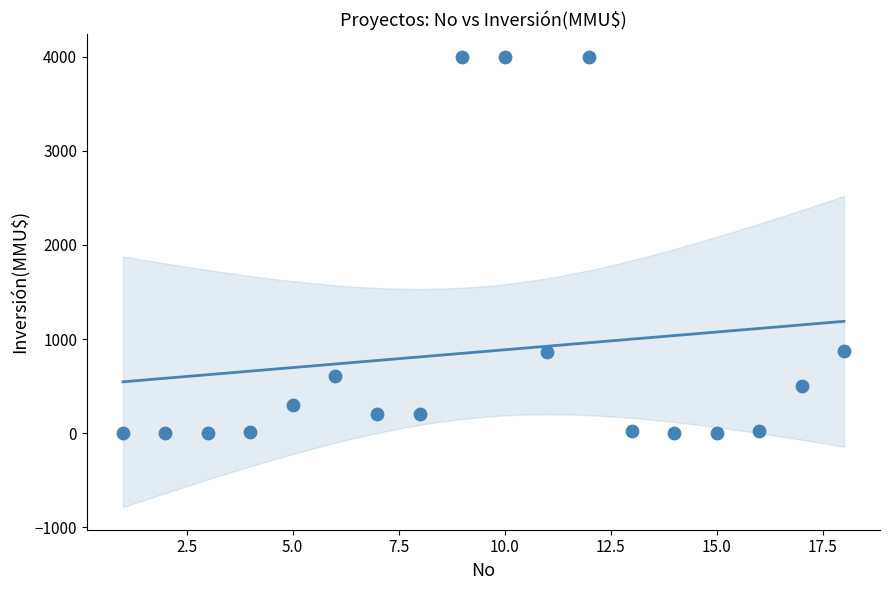

What is the range of X values (max minus min)?

17.0